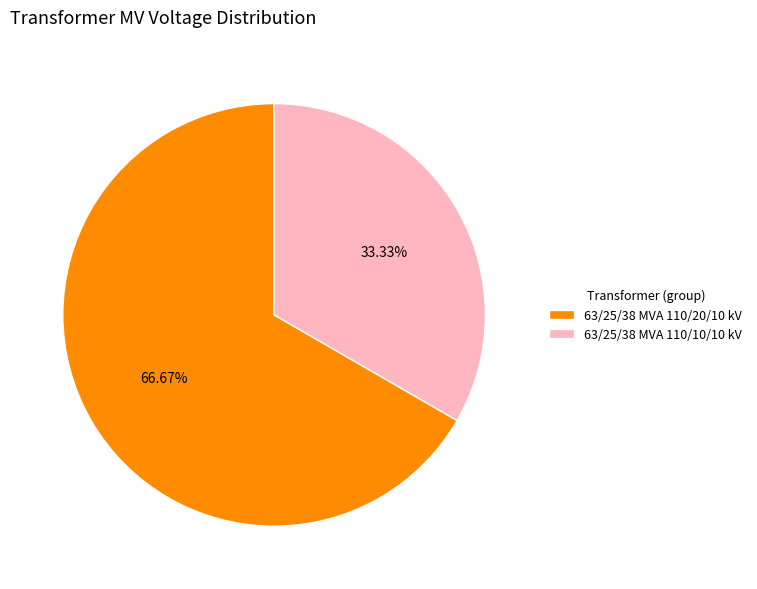

Which slice is the largest?

63/25/38 MVA 110/20/10 kV